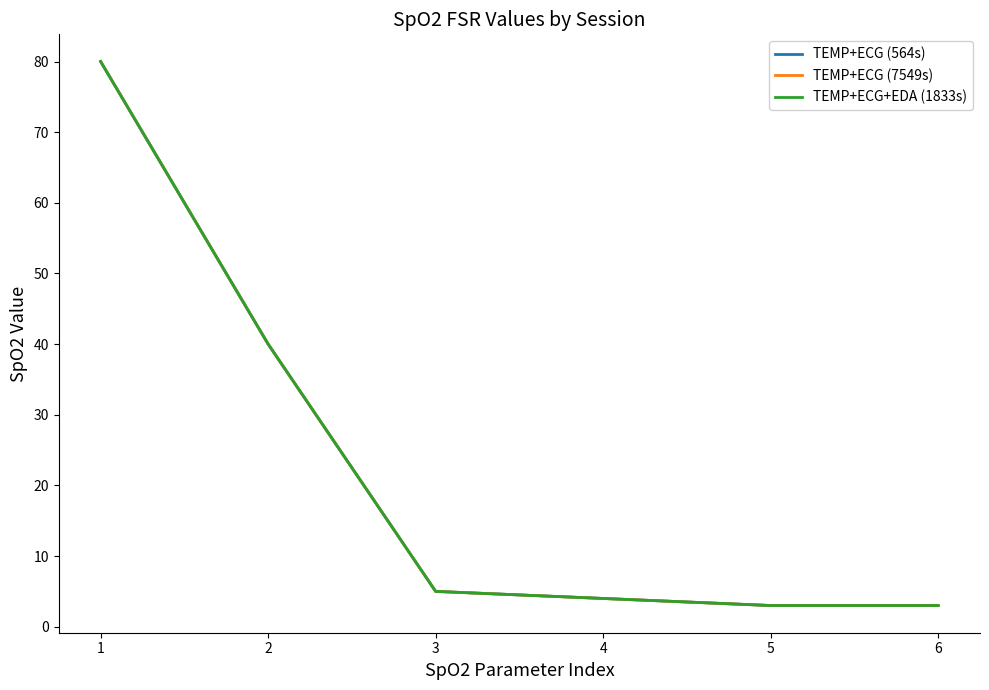

True or false: TEMP+ECG+EDA (1833s) has more than 2 interior local peaks.

False